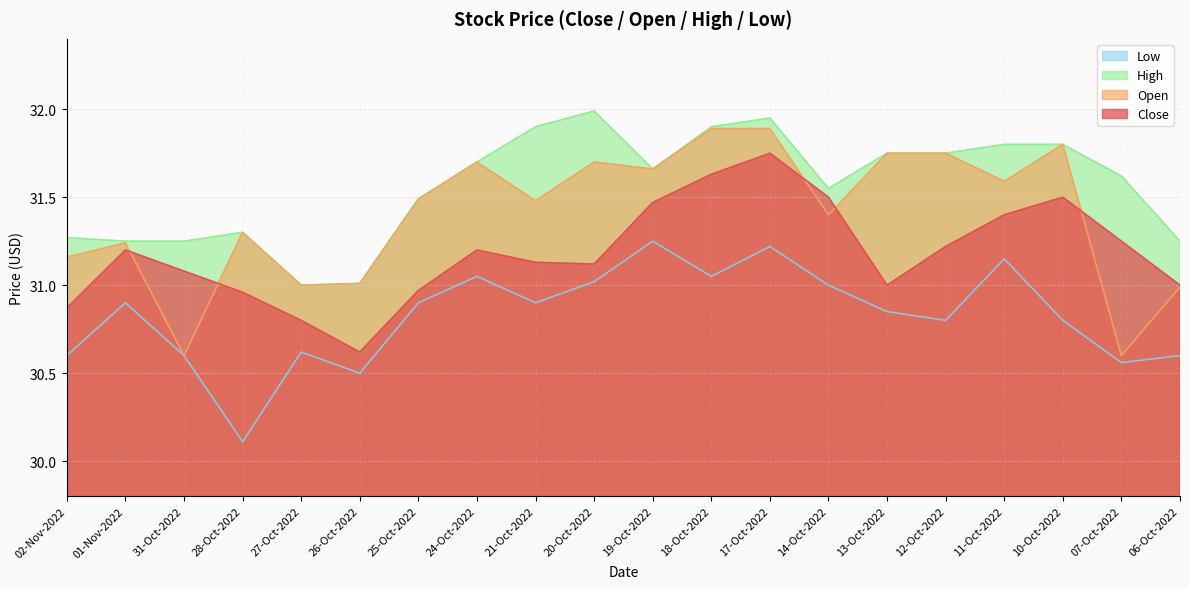

What is the difference between the maximum and second lowest values in the close series?

0.9